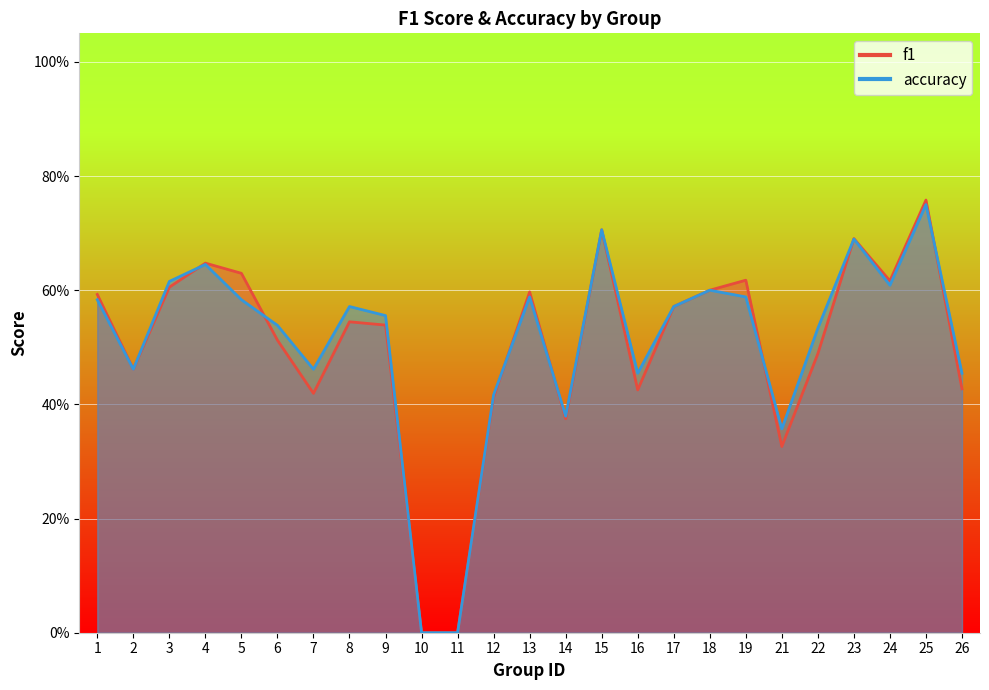

True or false: accuracy has more than 0 points higher than both neighbors.

True